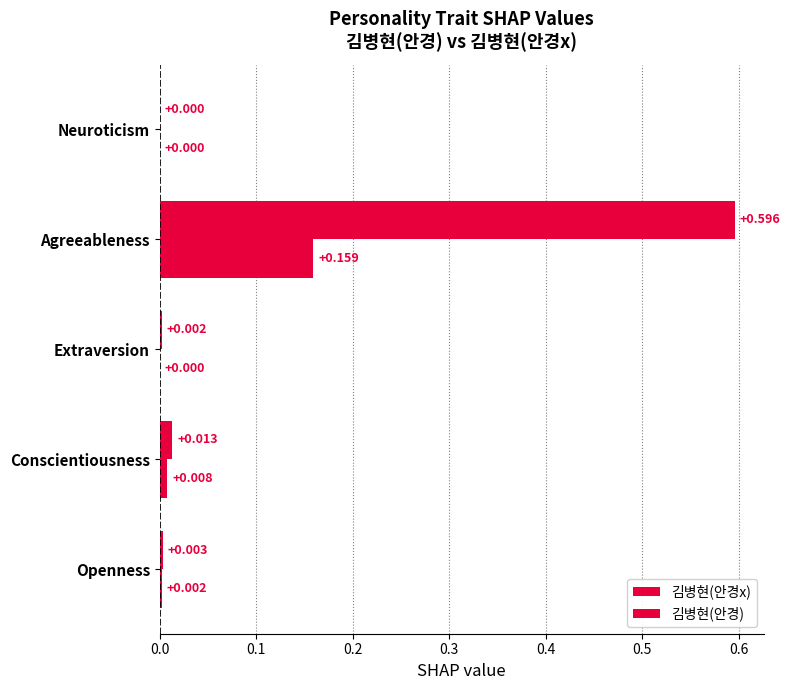

Count the number of data series in this chart.

2